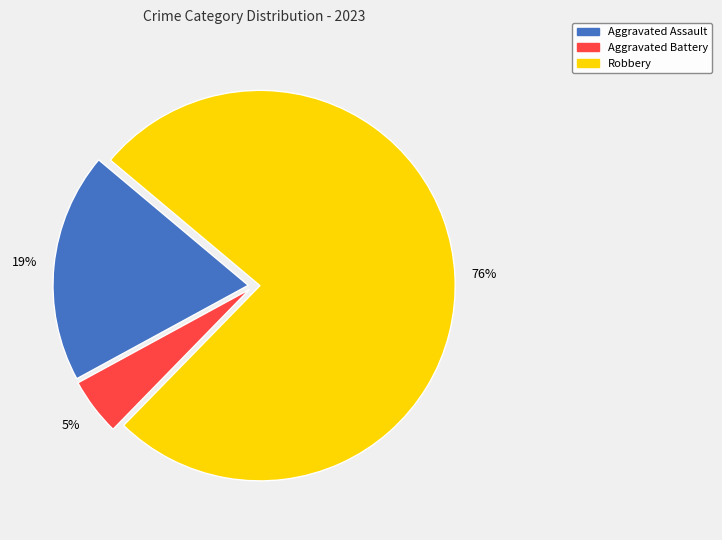

The Robbery slice represents 61% of the pie. True or false?

False